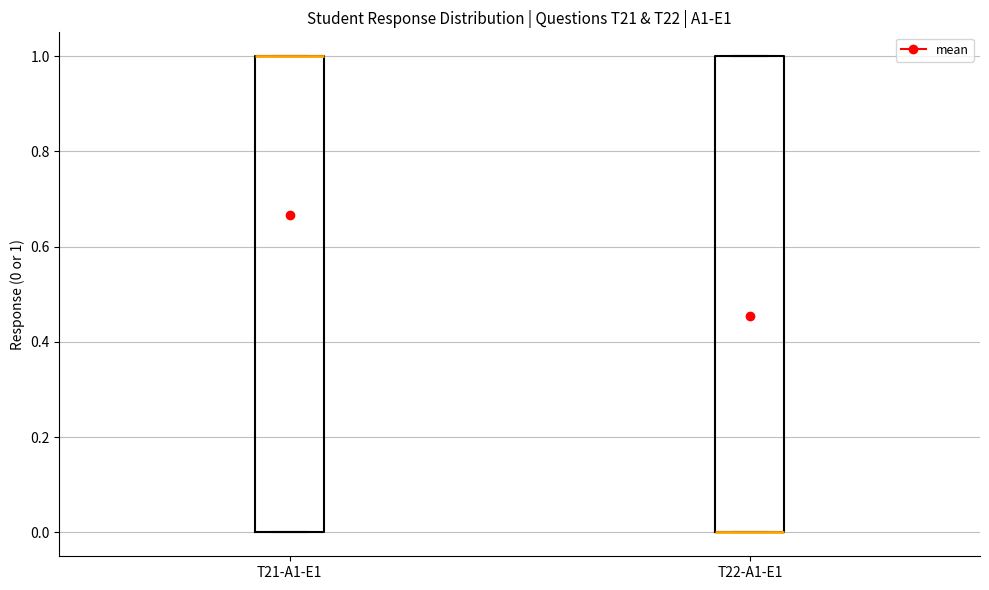

Where is the upper edge of the box for T22-A1-E1 on the y-axis? The values are not printed on the chart, so give them approximately, as read against the axis.

1